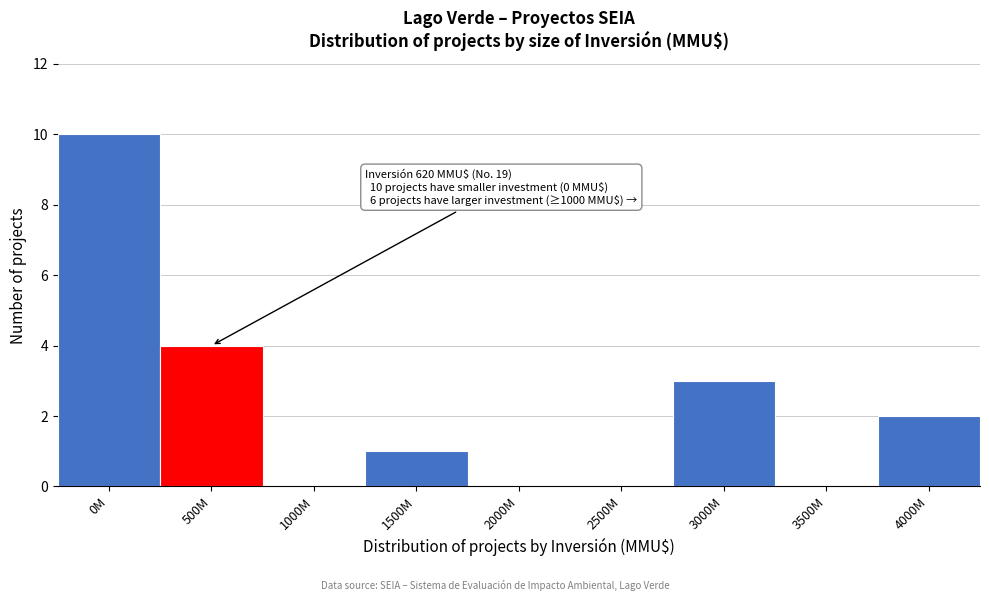

Reading left to right, list all the values displayed in this chart.

0M=10	500M=4	1000M=0	1500M=1	2000M=0	2500M=0	3000M=3	3500M=0	4000M=2